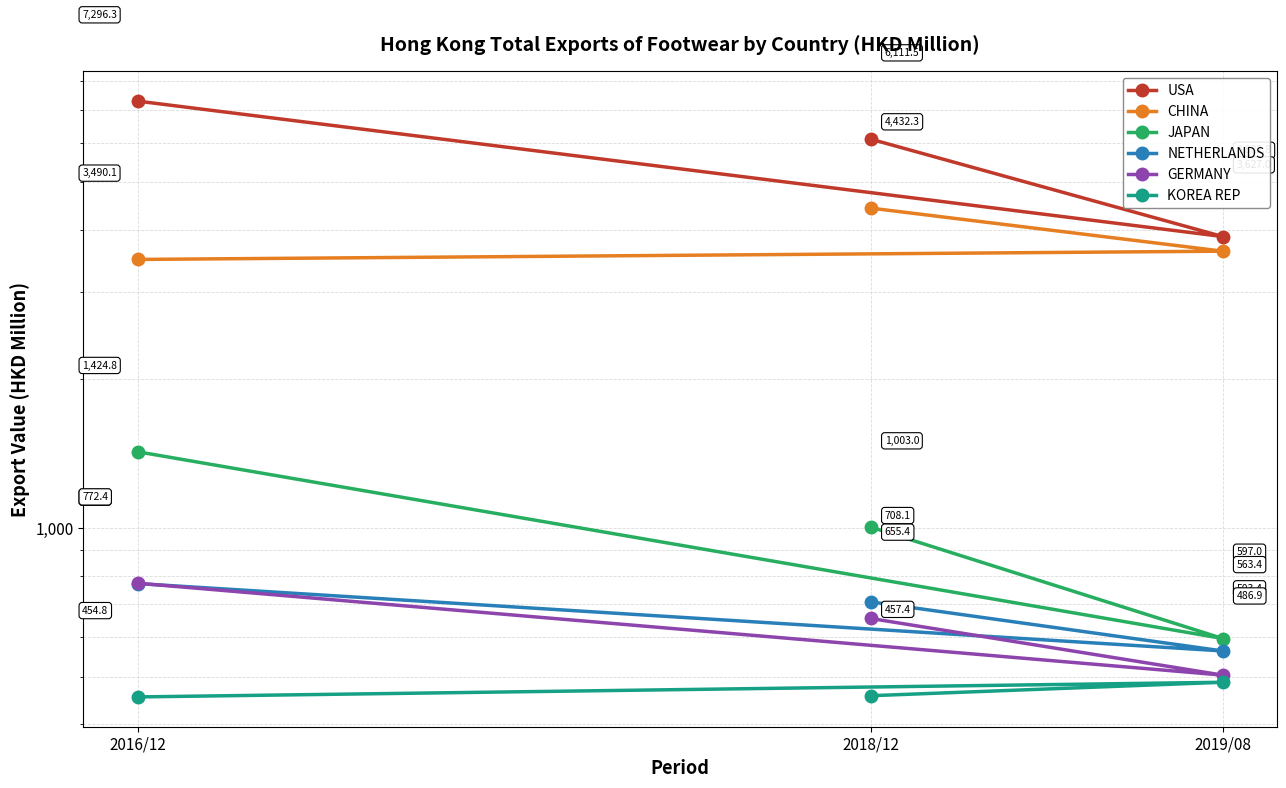

Is the value of GERMANY at 2016/12 greater than the value of NETHERLANDS at 2016/12?

Yes